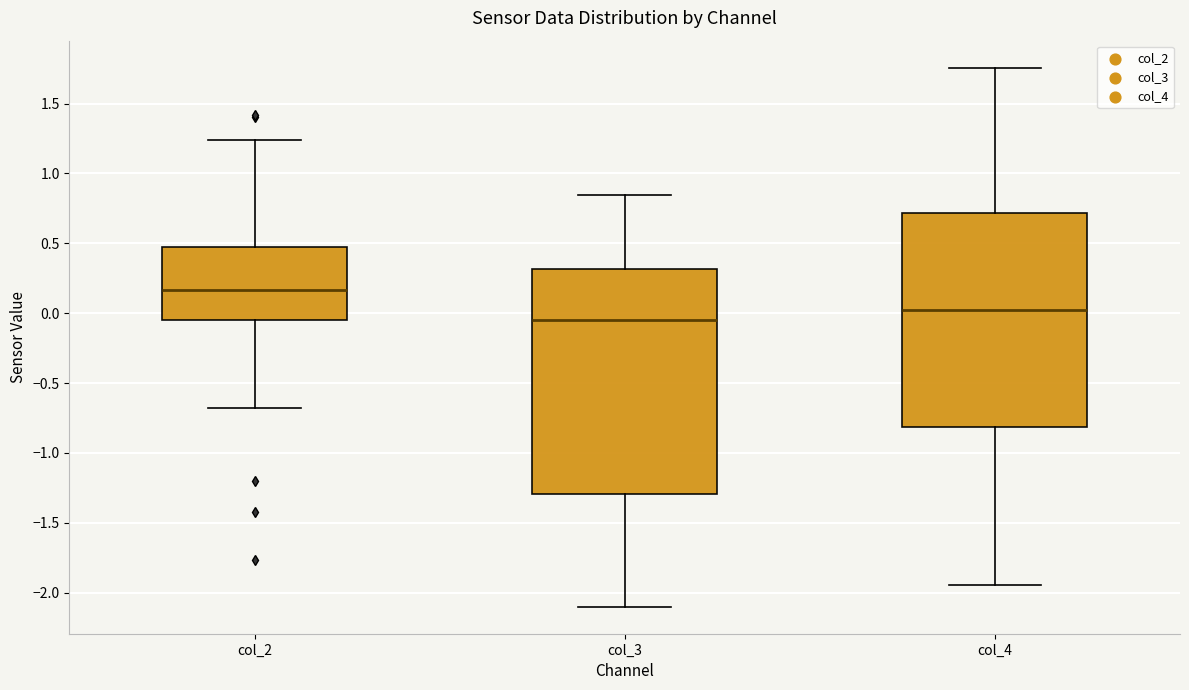

Reading left to right, read every box against the y-axis: the position of its median line, the range the box covers, and the ends of its whiskers. The values are not printed on the chart, so give them approximately, as read against the axis.

col_2: median 0.15, box -0.05 to 0.50, whiskers -0.70 to 1.25
col_3: median -0.05, box -1.30 to 0.30, whiskers -2.10 to 0.85
col_4: median 0.00, box -0.80 to 0.70, whiskers -1.95 to 1.75